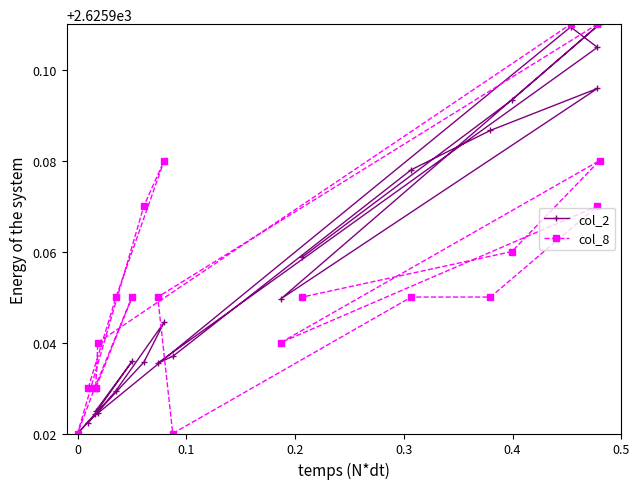

Rank the series by their average value, from lowest to highest.

col_8, col_2